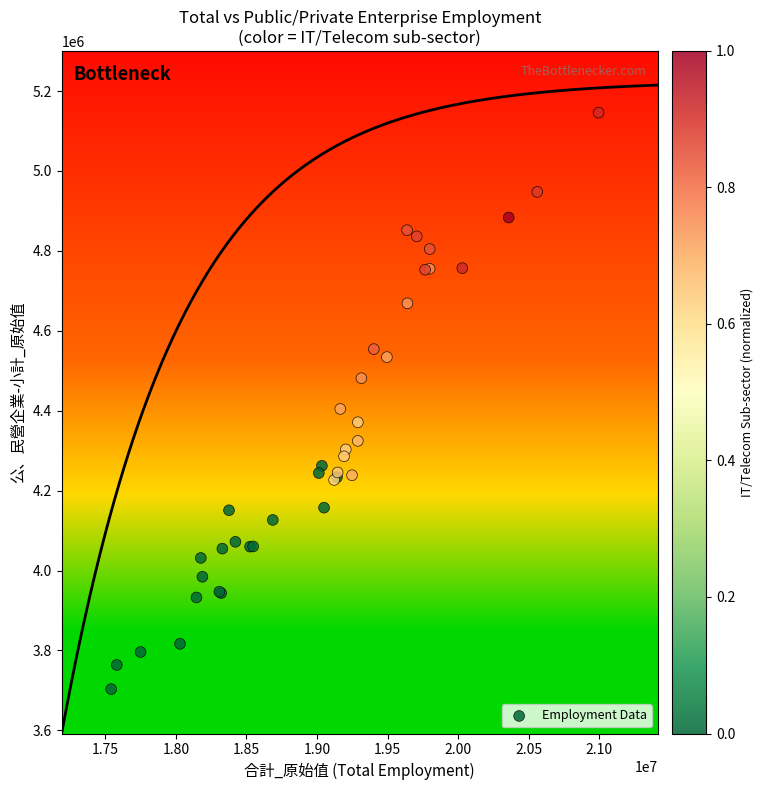

What Y value in the scatter plot is closest to 4424700?

4404454